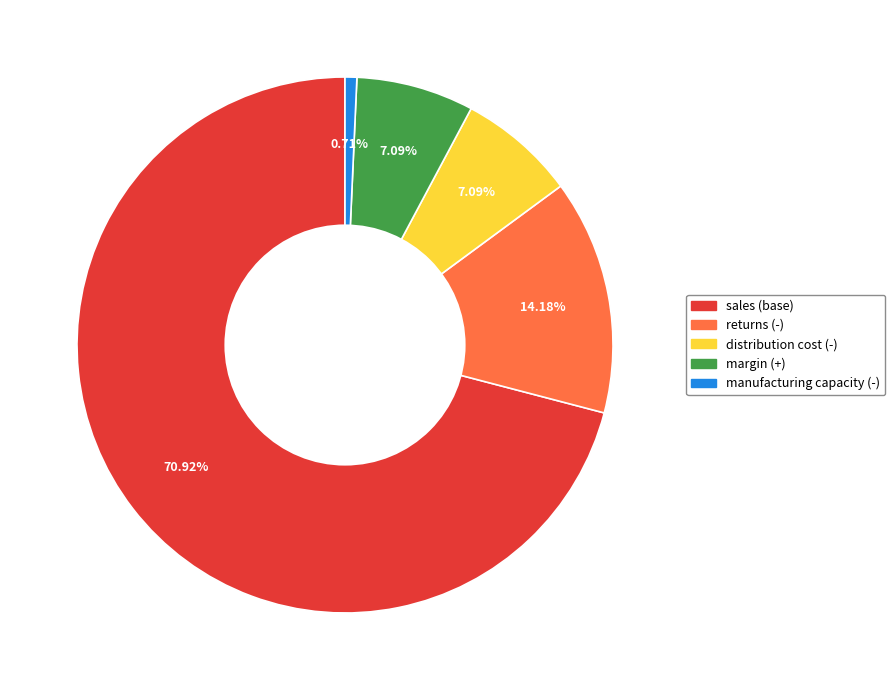

How many slices are in this pie chart?

5